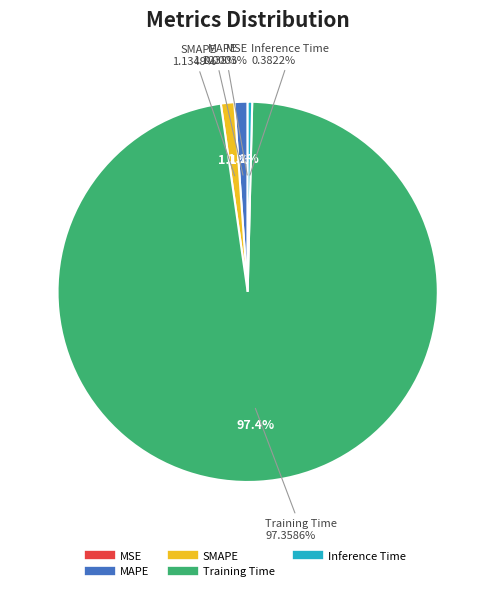

Is there a majority slice in this chart?

Yes